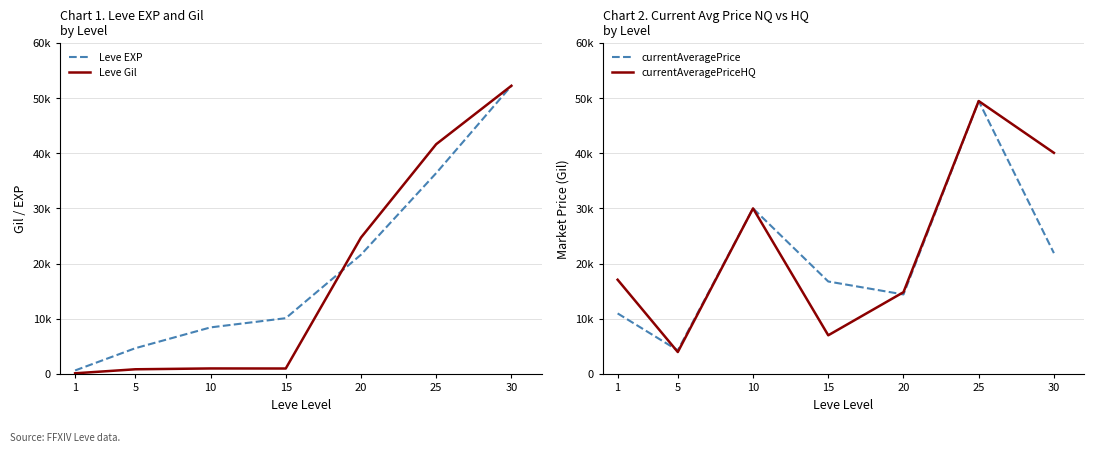

The Leve EXP series shows 58776 at 25. True or false?

False